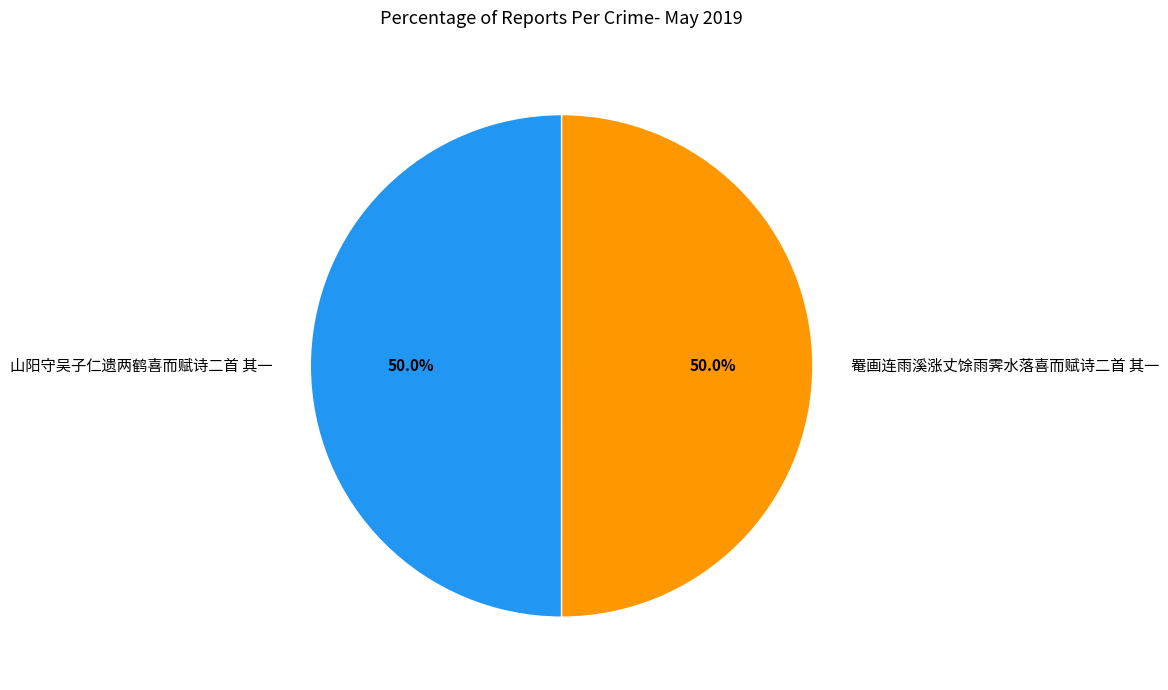

What is the ratio of the value at 山阳守吴子仁遗两鹤喜而赋诗二首 其一 to the value at 罨画连雨溪涨丈馀雨霁水落喜而赋诗二首 其一?

1.0